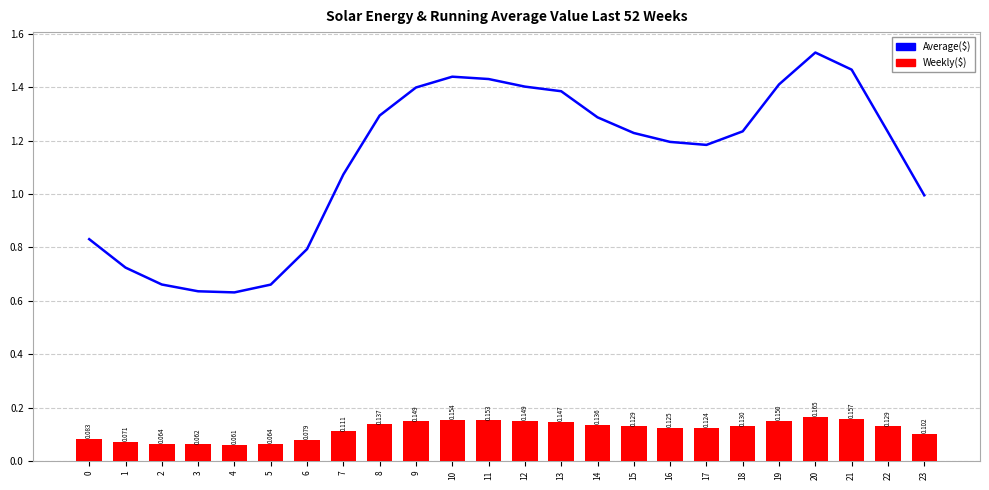

Which series changed the most between 6 and 17?

Average($)